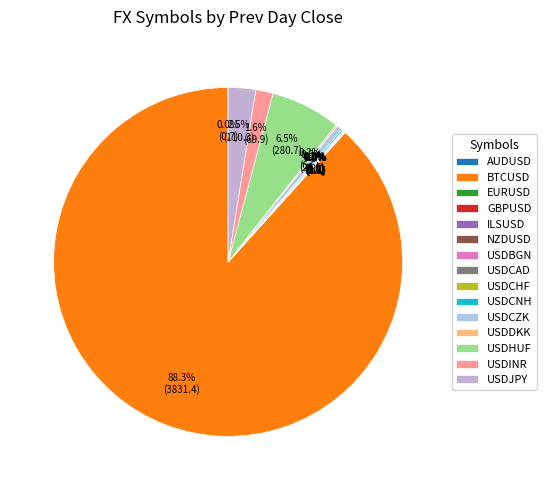

To the nearest percent, what is the average slice percentage?

7%